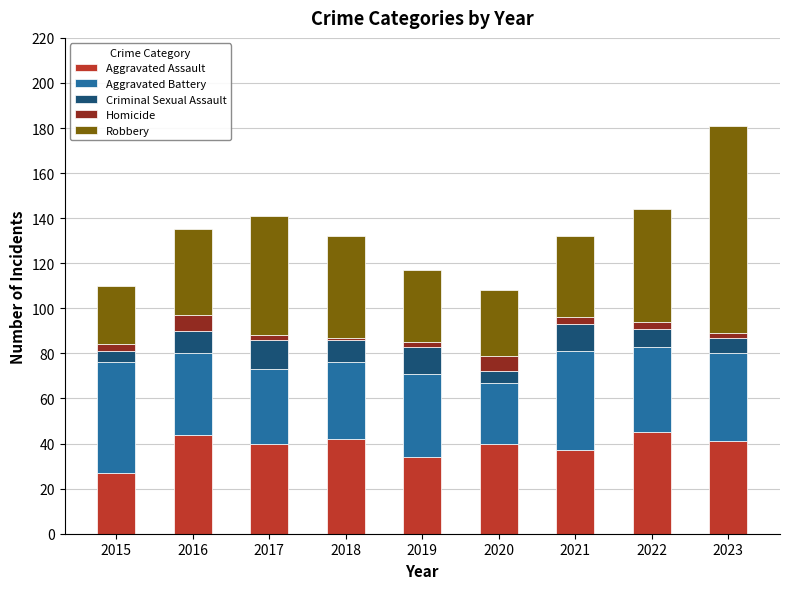

How many series are shown in this chart?

5